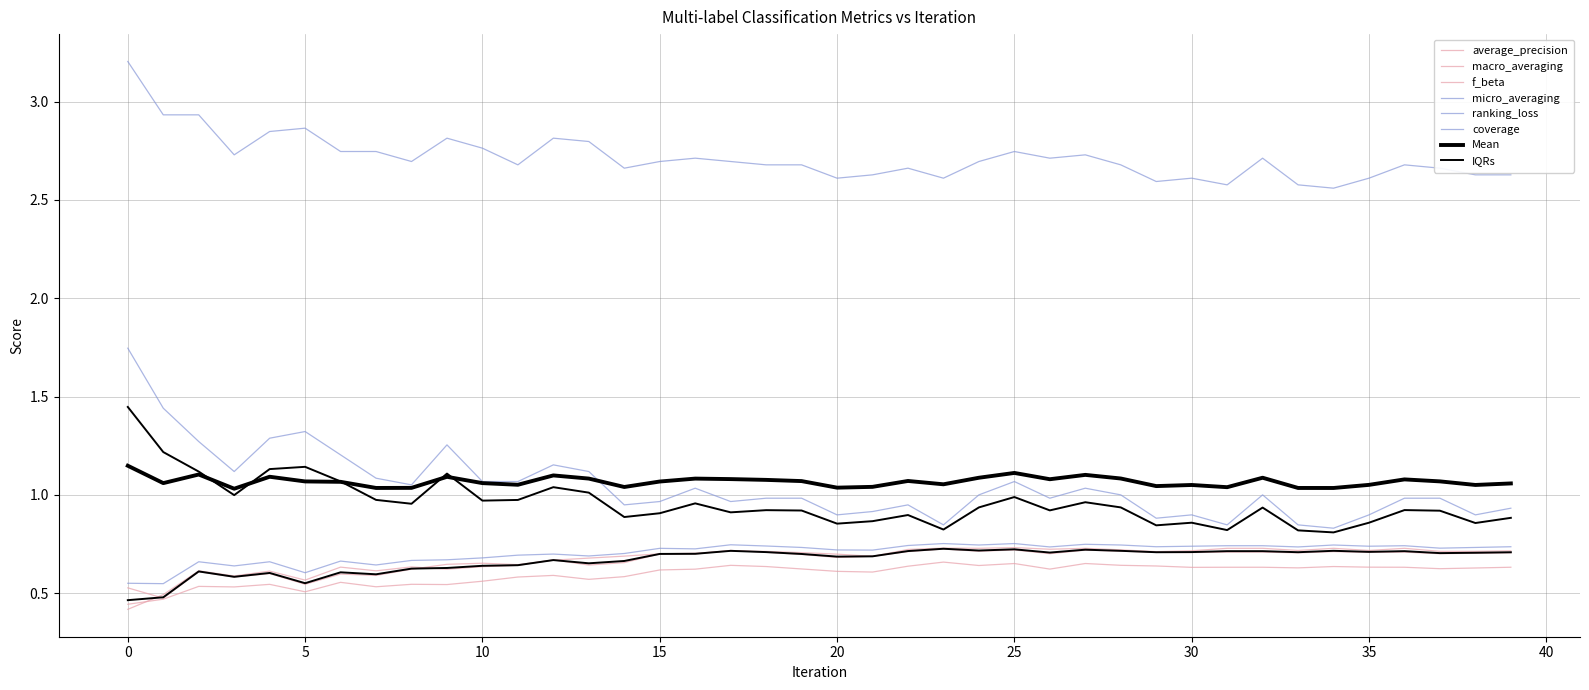

What is the value of the macro_averaging point at the 2nd from the left?

0.5